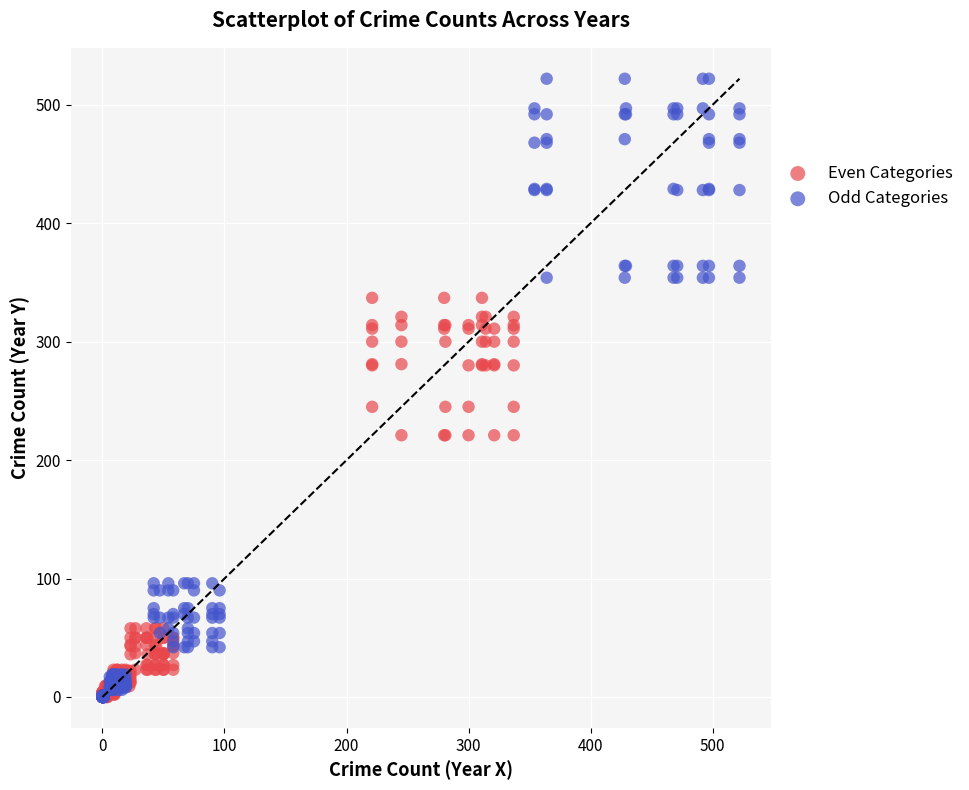

Which series reaches the maximum Y coordinate?

Odd Categories